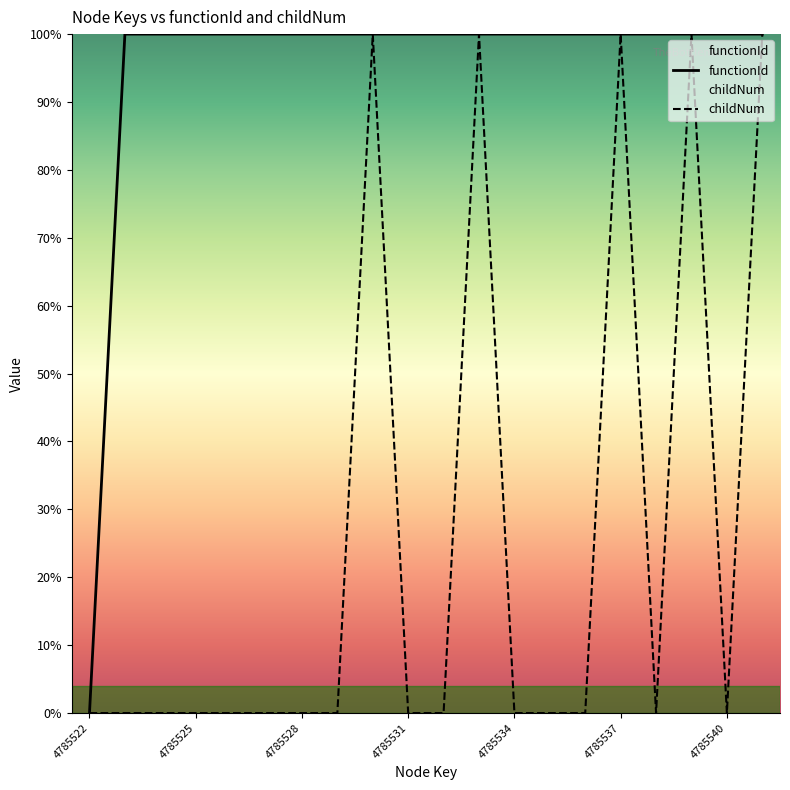

The functionId series shows 1 at 16. True or false?

True